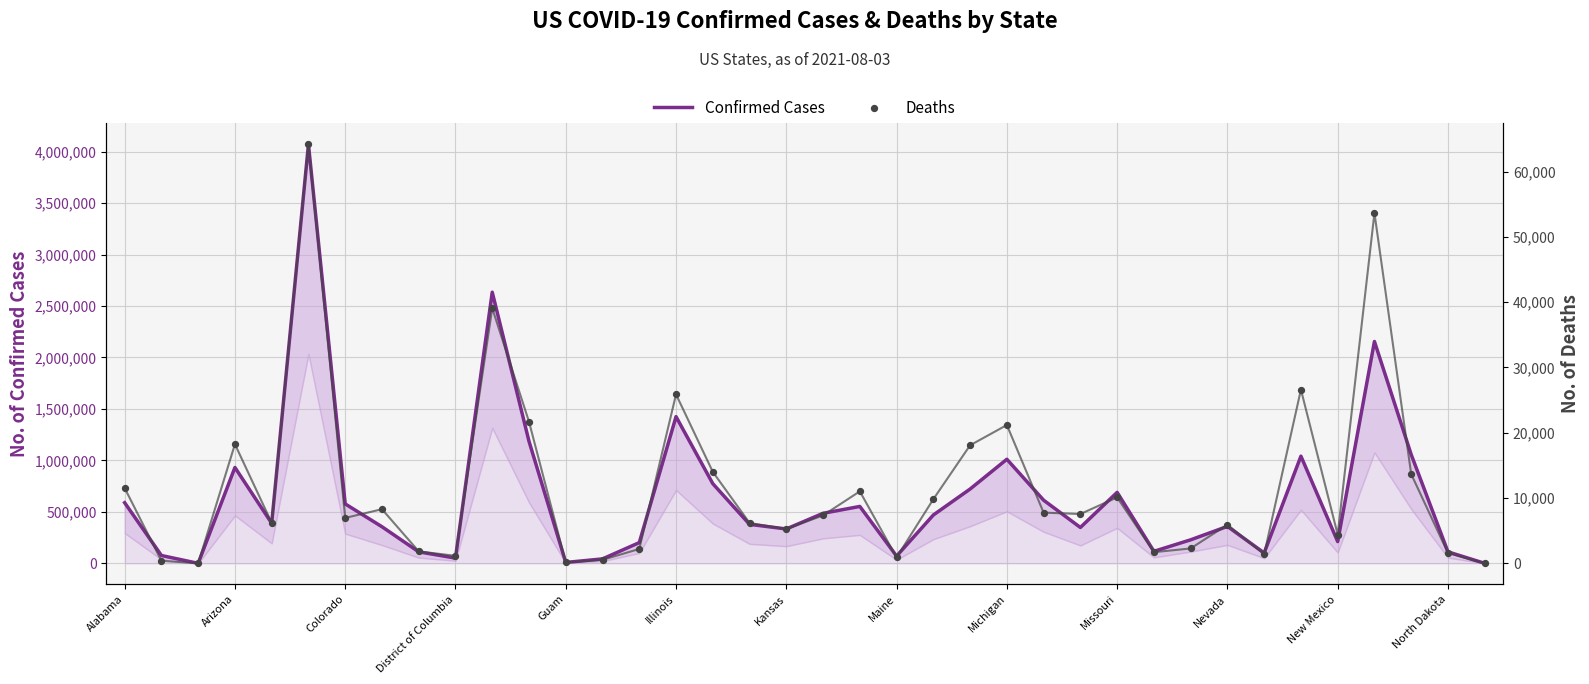

Which series reaches the maximum Y coordinate?

Confirmed Cases